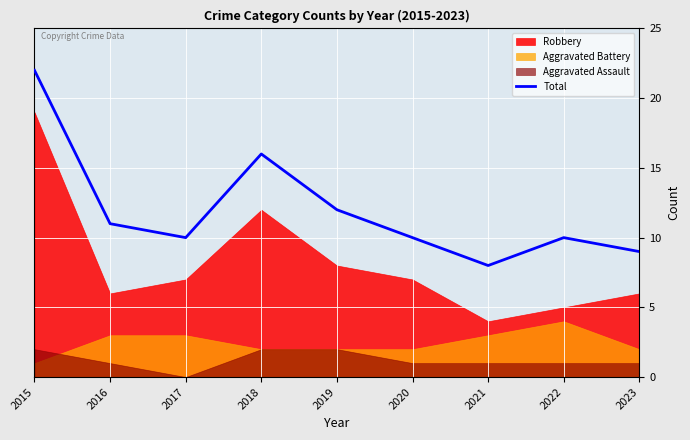

Which has a higher value, 2018 or 2019?

2018